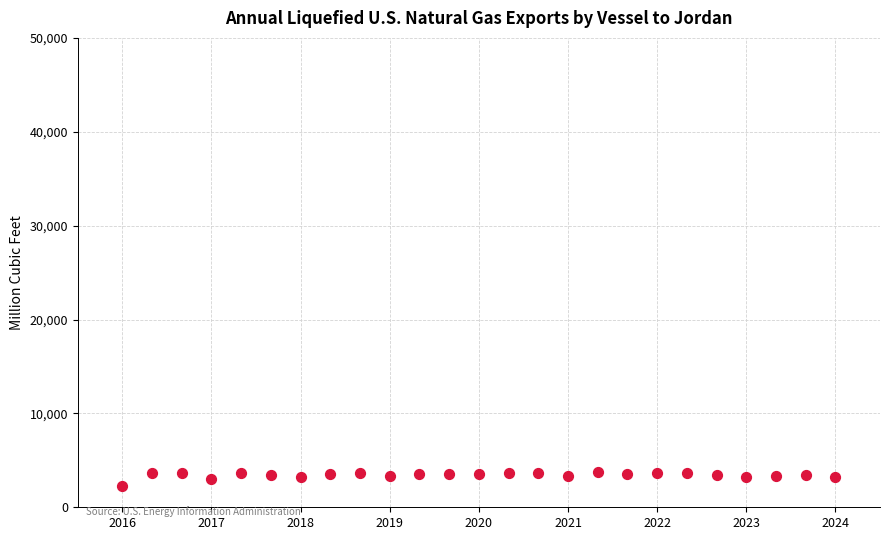

What is the range of Y values (max minus min)?

1572